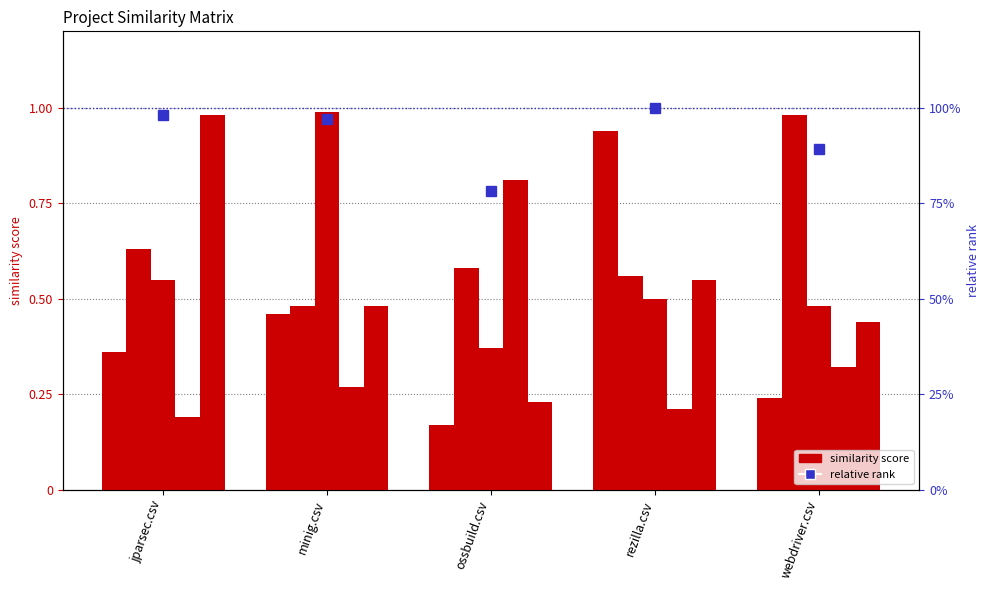

Which category has the lowest value in the rezilla.csv series?

ossbuild.csv